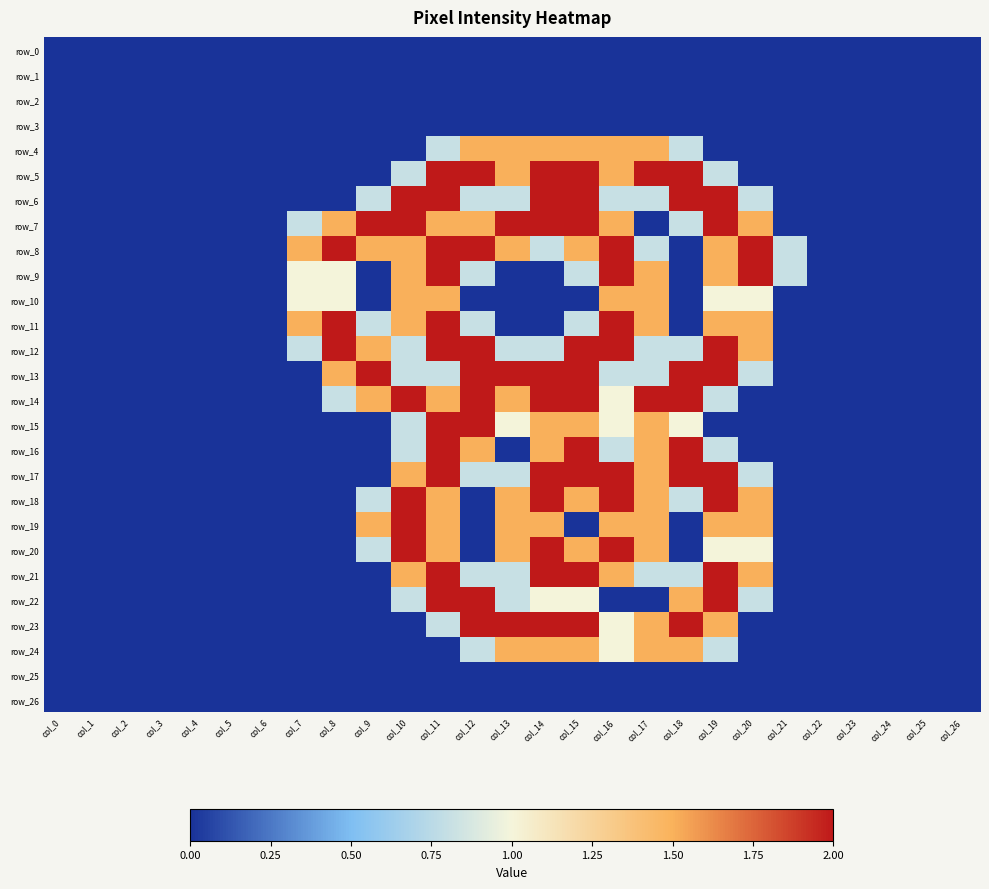

The row_25 series shows 0.0 at col_23. True or false?

True